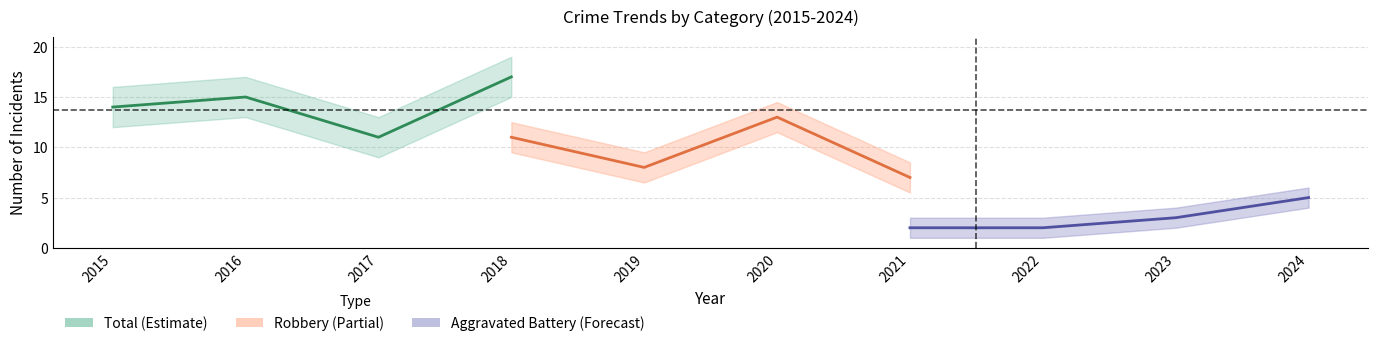

How many categories are shown in the chart?

10